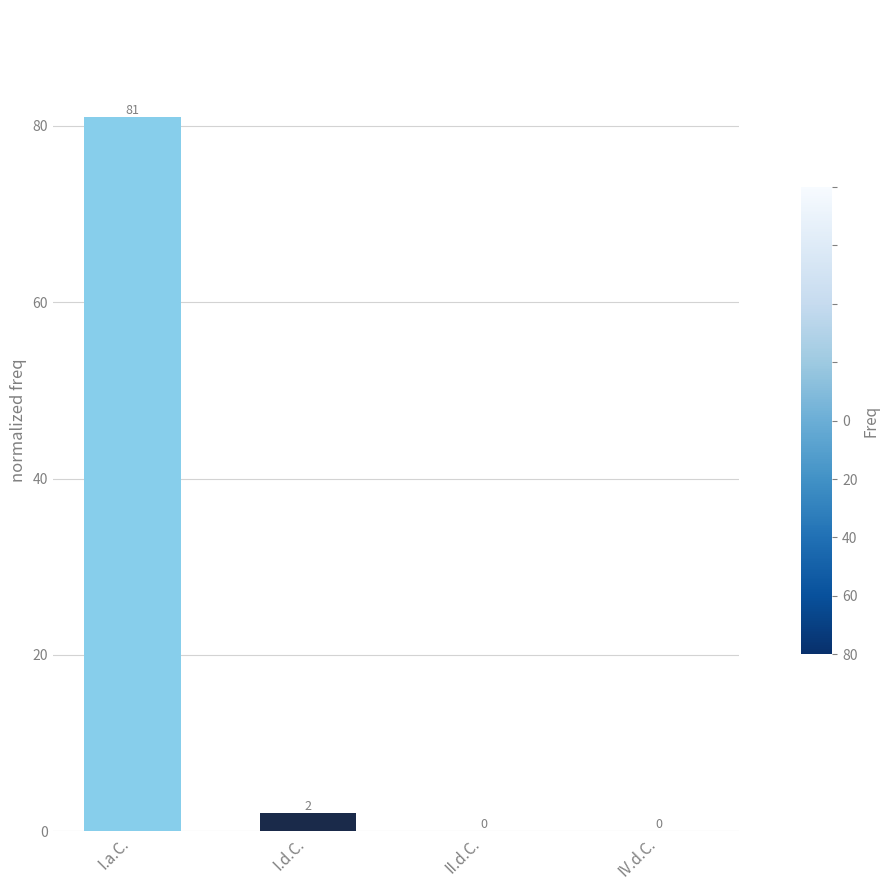

Is it true that the value at II.d.C. is 0?

True